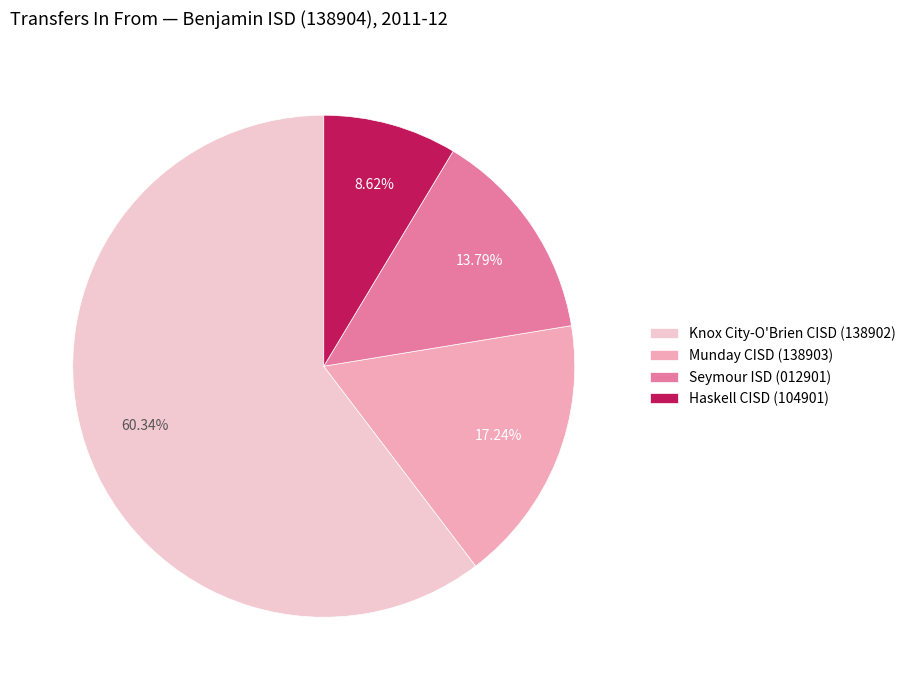

Which has a higher value, Munday CISD (138903) or Knox City-O'Brien CISD (138902)?

Knox City-O'Brien CISD (138902)